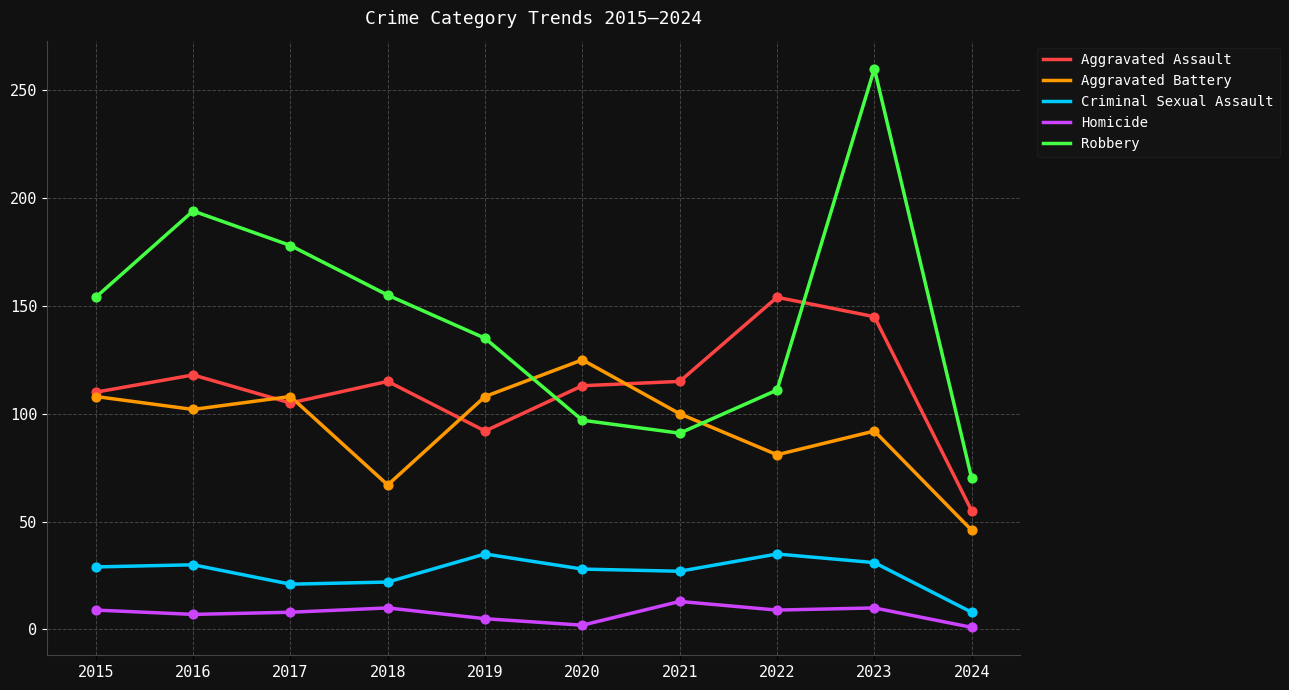

What are all the series names shown in the legend?

Aggravated Assault, Aggravated Battery, Criminal Sexual Assault, Homicide, Robbery